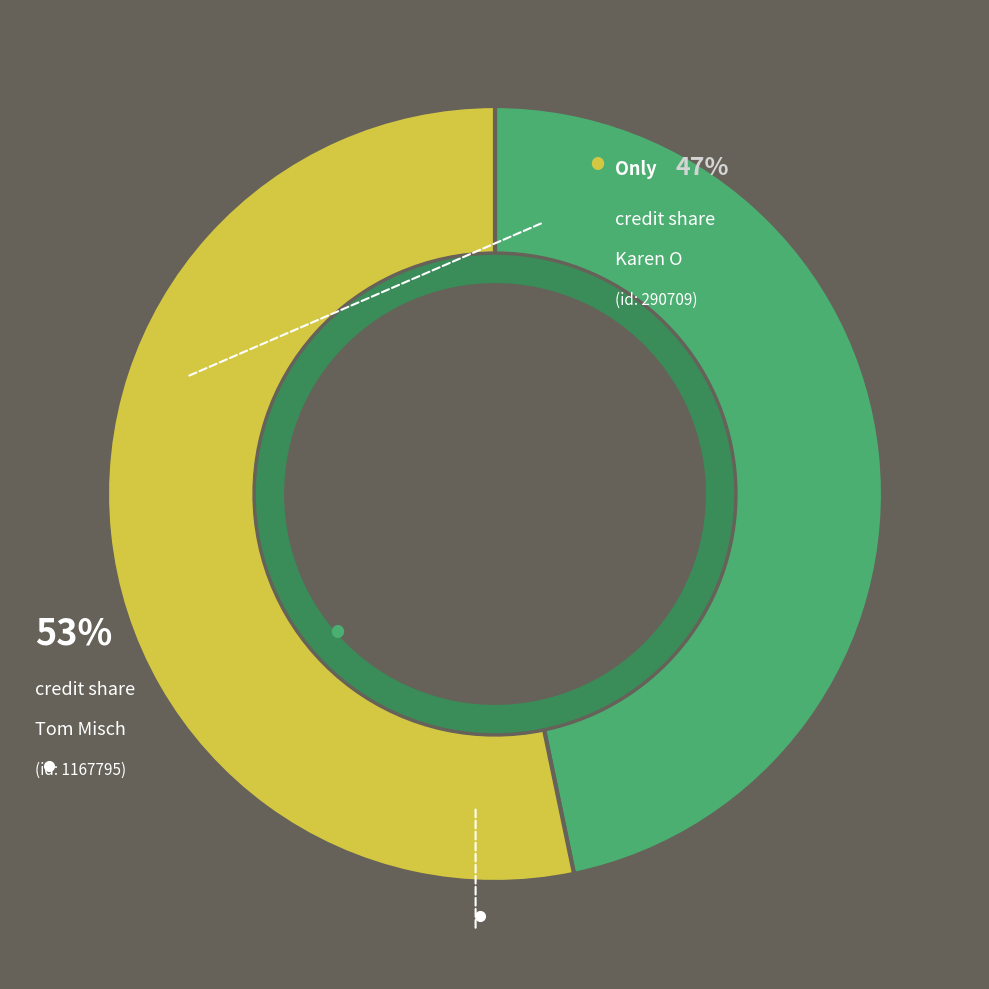

Is there any slice that represents more than half of the pie?

Yes